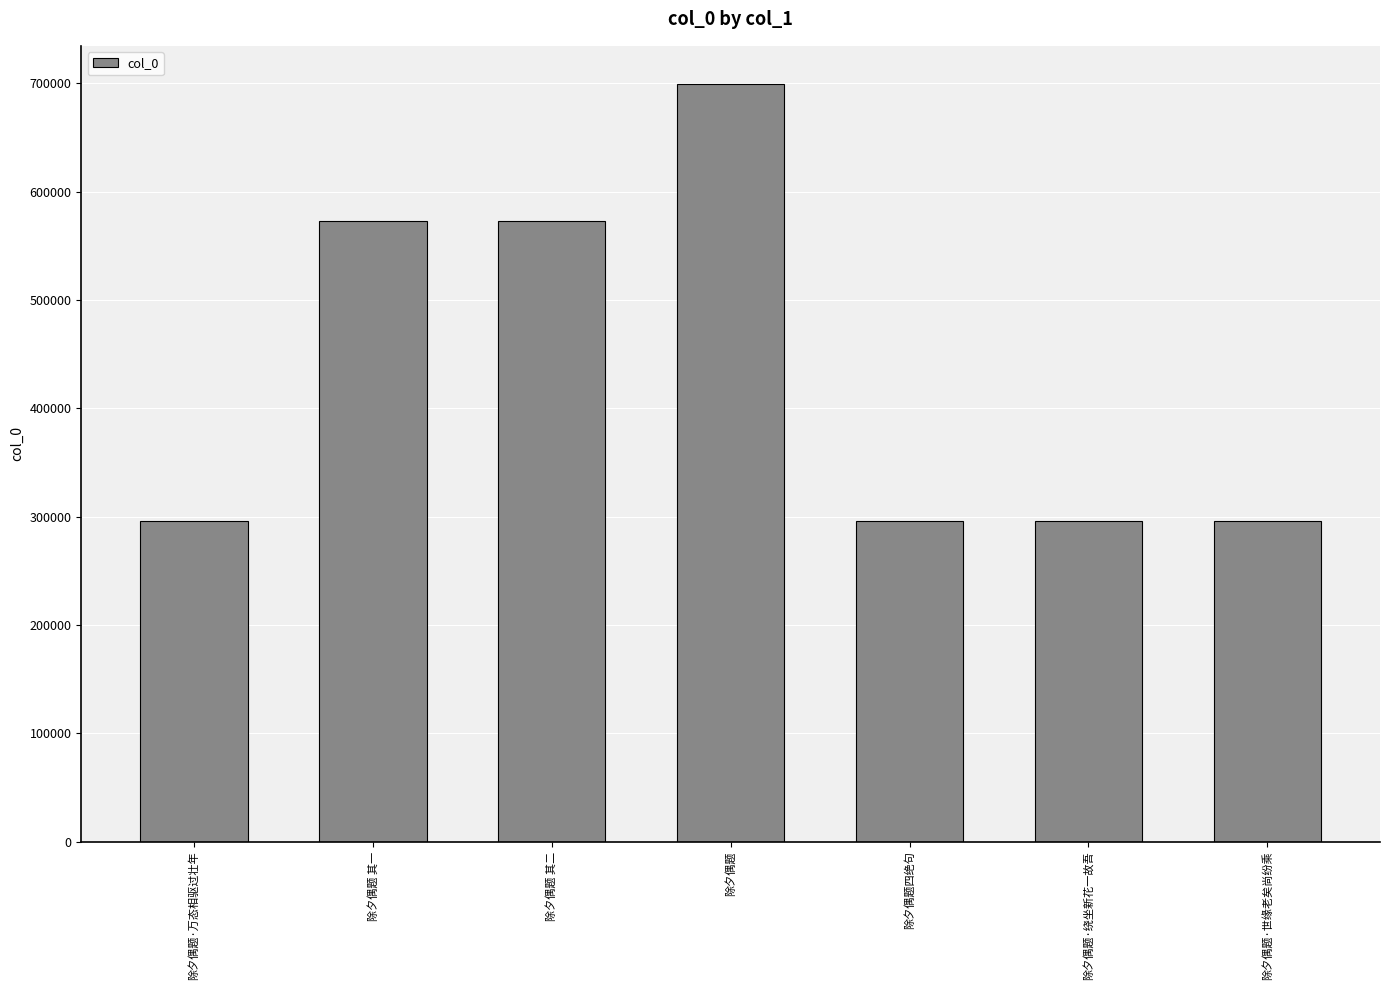

Is it true that the value at 除夕偶题四绝句 is 77552?

False